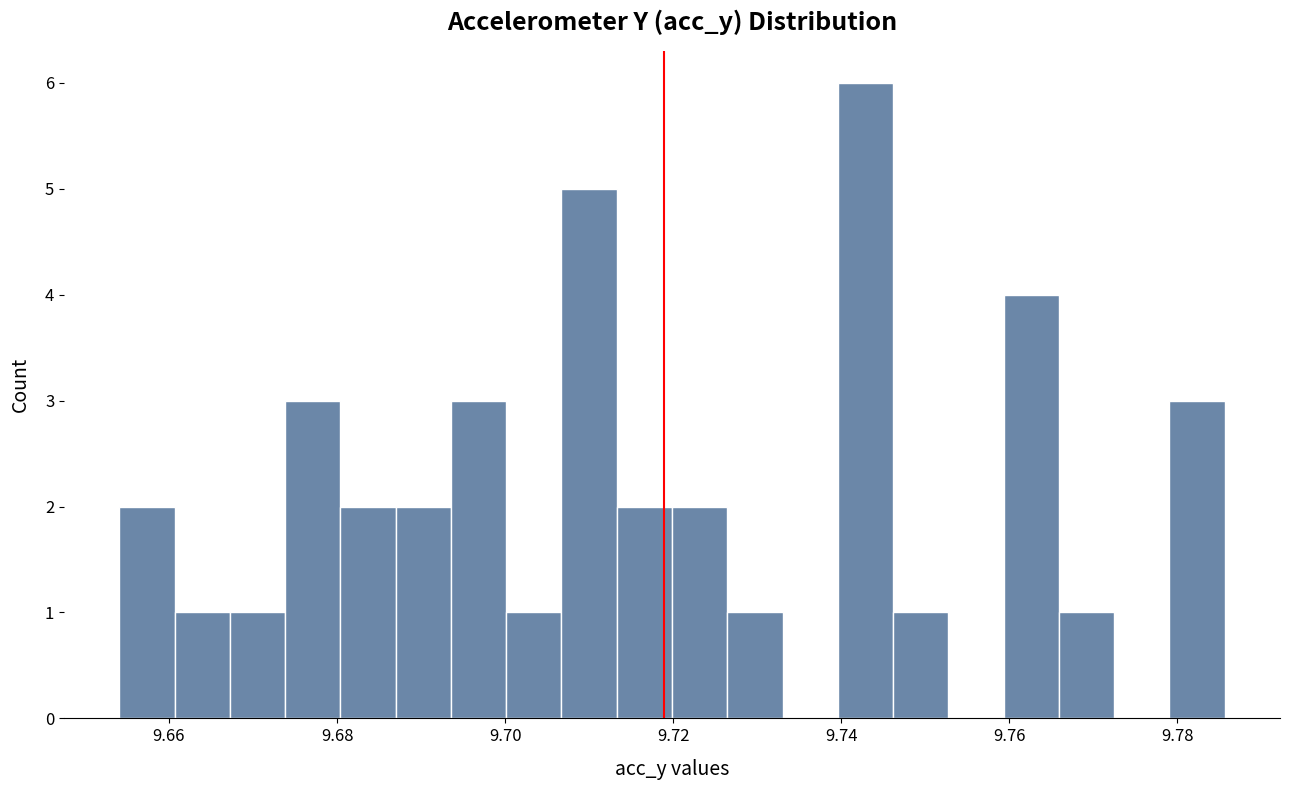

Read against the x-axis, roughly where is the centre of the tallest bar?

9.742